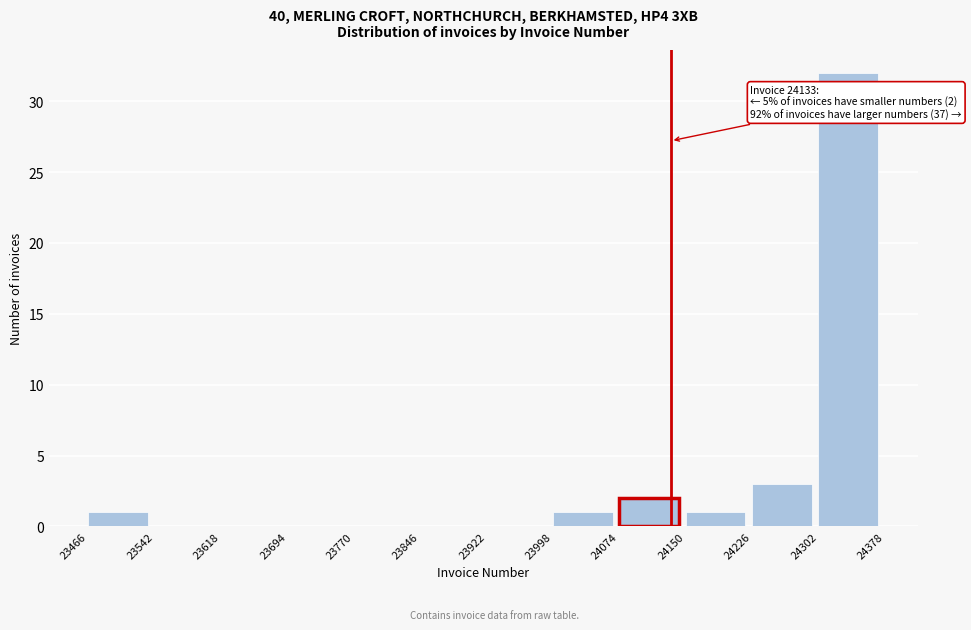

Which range on the x-axis has the tallest bar?

24302 to 24378